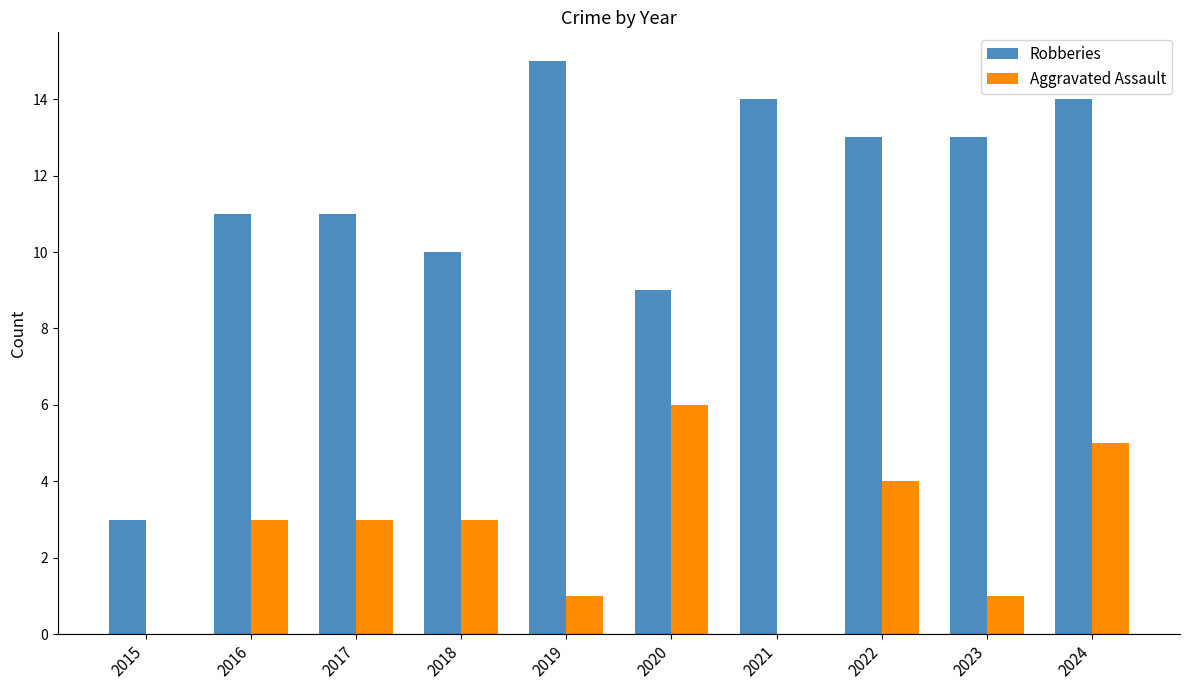

What is the sum of all Aggravated Assault values?

26